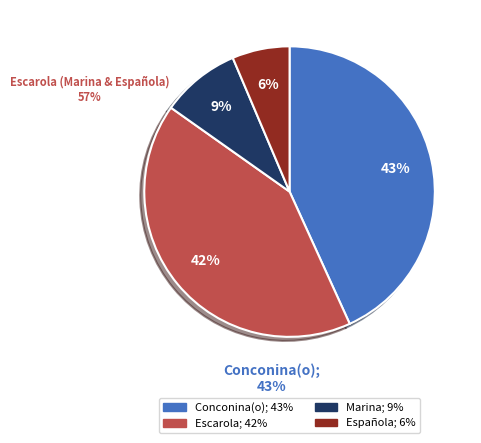

Is there a majority slice in this chart?

No